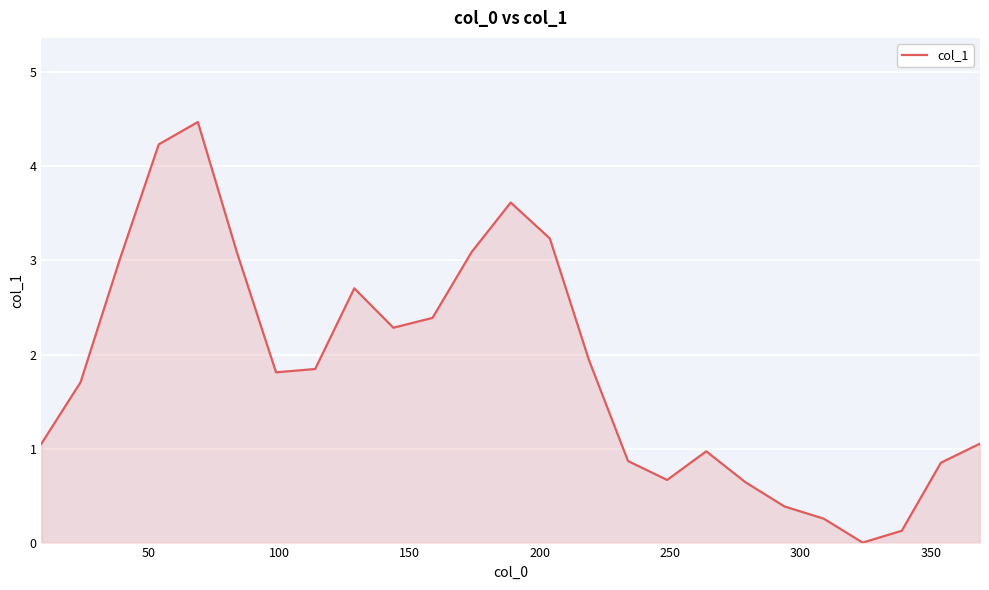

How many lines are shown in the chart?

1